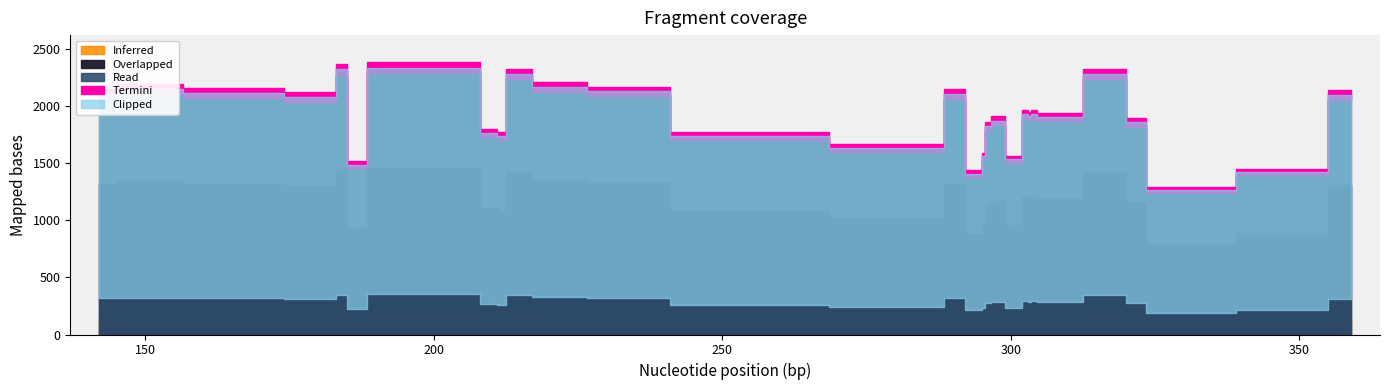

How many lines are shown in the chart?

1